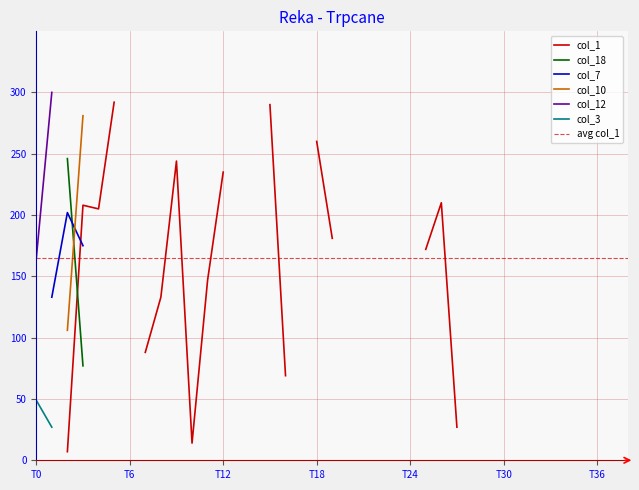

What are all the series names shown in the legend?

col_1, col_18, col_7, col_10, col_12, col_3